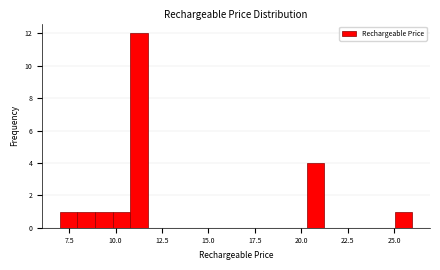

Read against the x-axis, roughly where is the centre of the tallest bar?

11.5